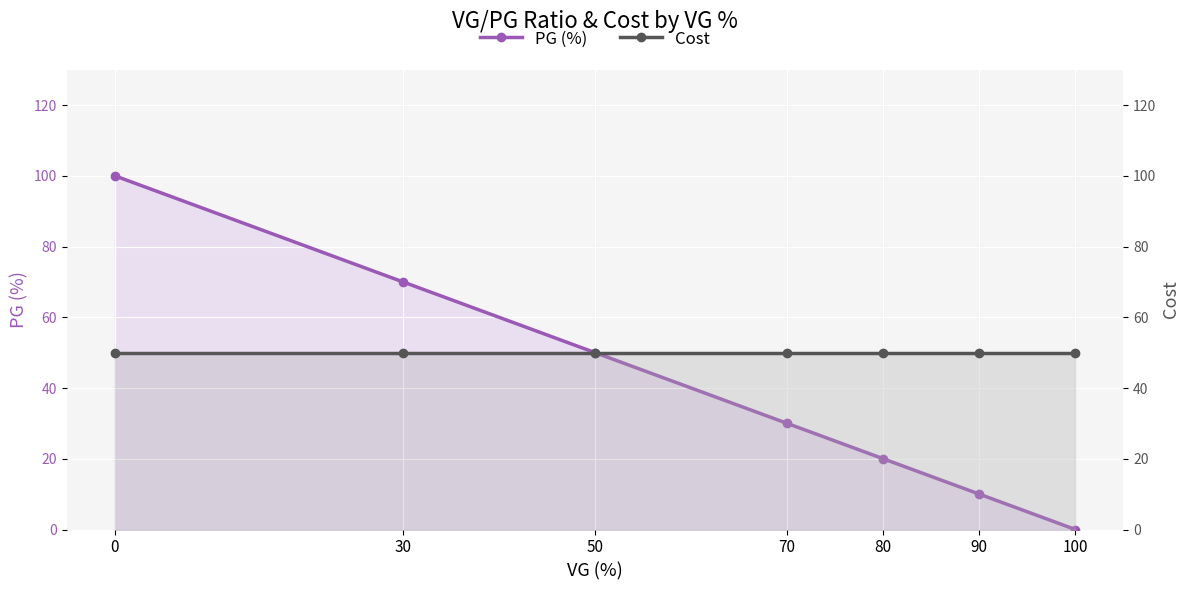

True or false: PG (%) and Cost intersect in this chart.

False